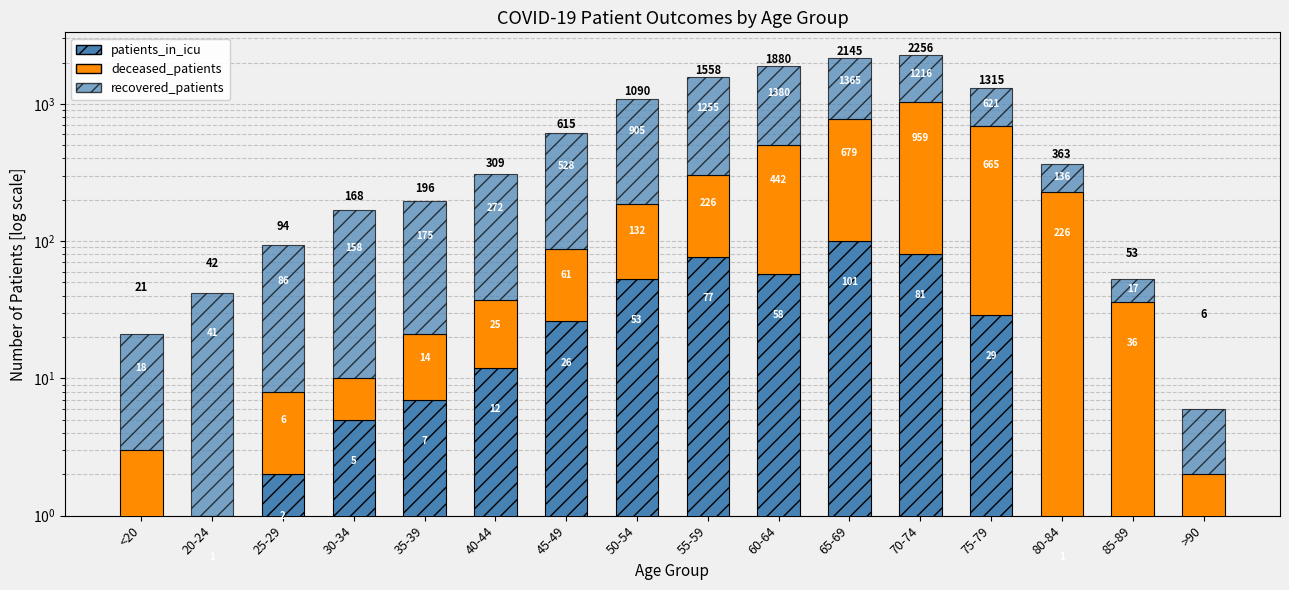

What are all the series names shown in the legend?

patients_in_icu, deceased_patients, recovered_patients